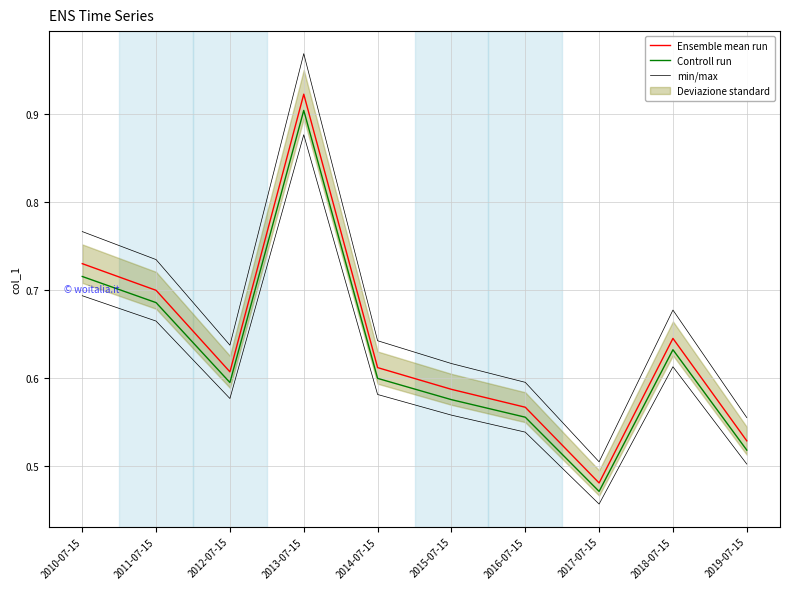

At which category does the chart reach its minimum across all series?

2017-07-15